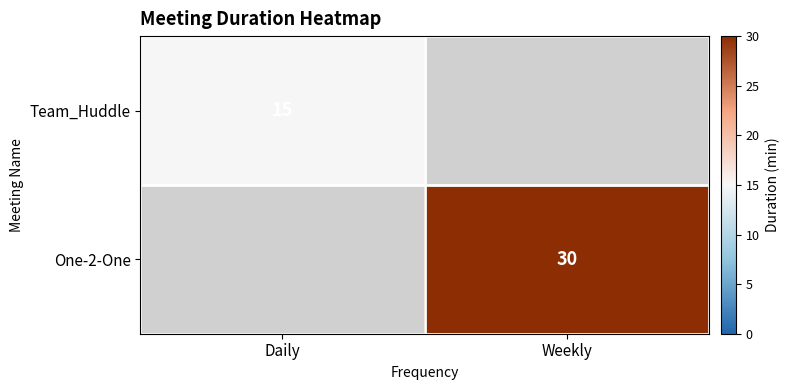

True or false: One-2-One has a value of 51 at Weekly.

False